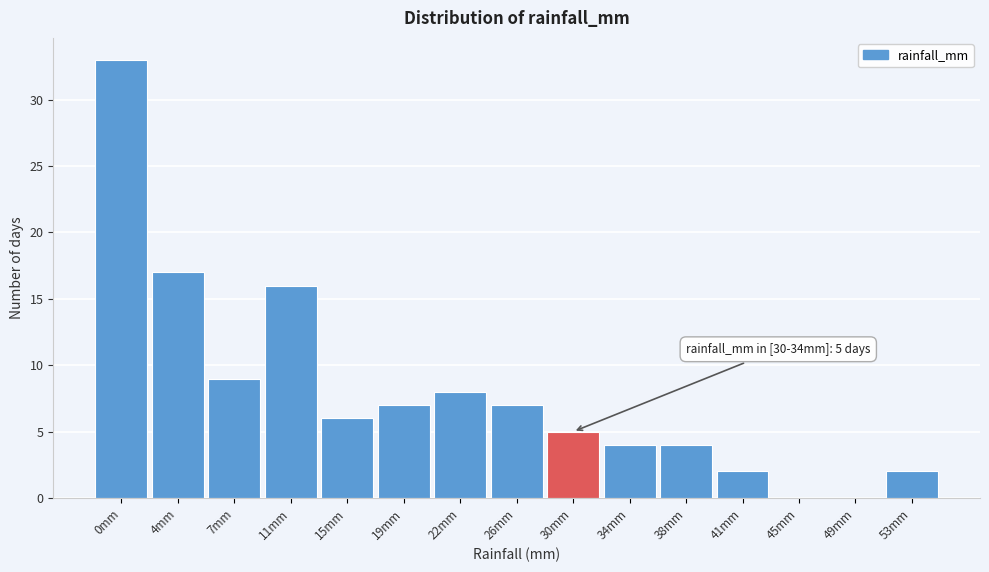

Reading left to right, extract all data points from this chart.

0mm=33	4mm=17	7mm=9	11mm=16	15mm=6	19mm=7	22mm=8	26mm=7	30mm=5	34mm=4	38mm=4	41mm=2	45mm=0	49mm=0	53mm=2